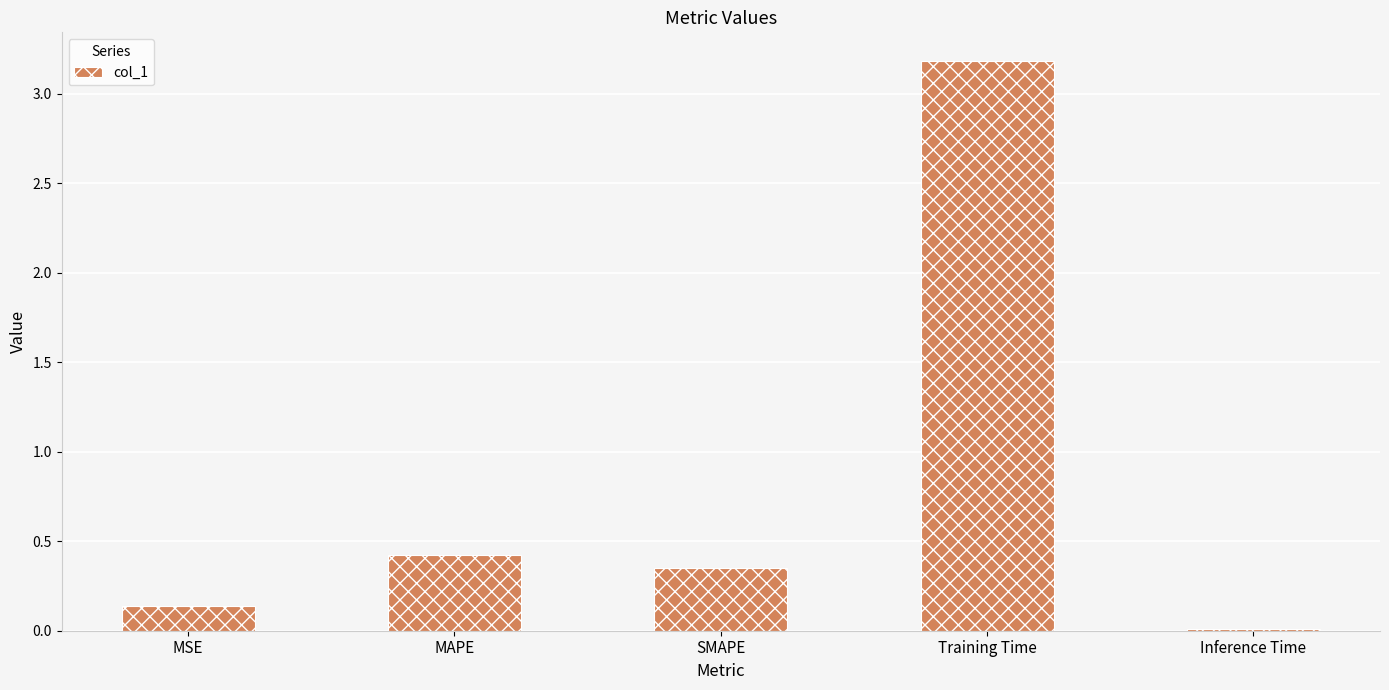

What is the difference between the values at Training Time and MSE?

3.0